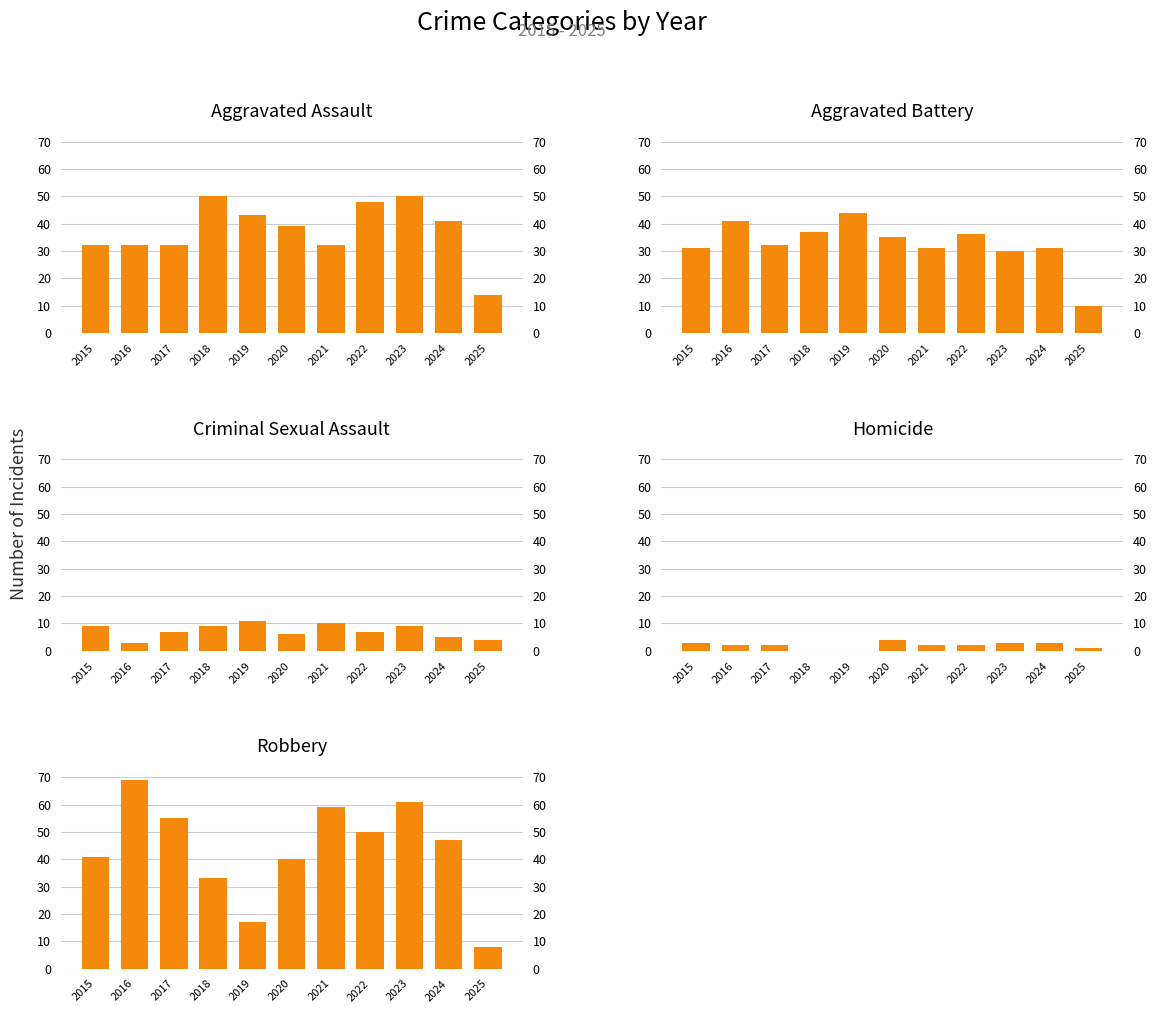

The Homicide series shows 0 at 2018. True or false?

True